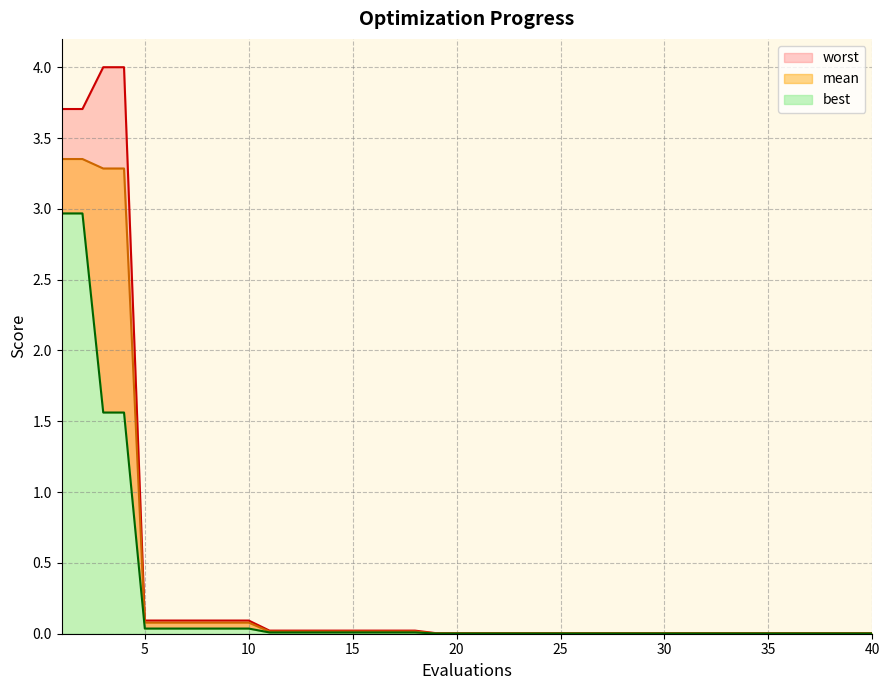

Does the chart display data point markers on the line(s)?

No